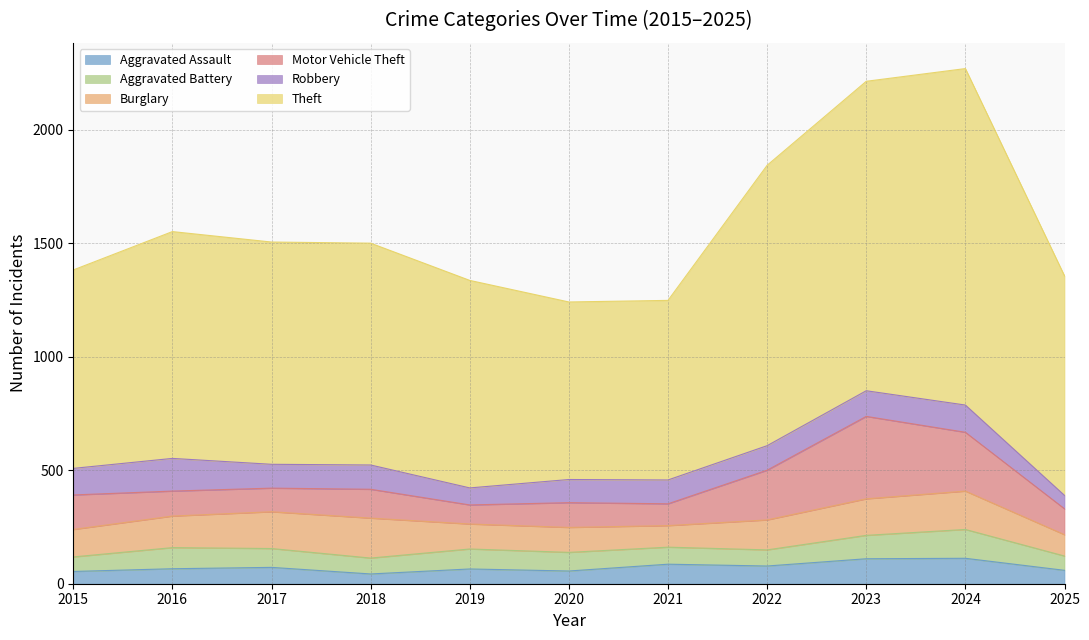

What is the total value across all series at 2016?

1551